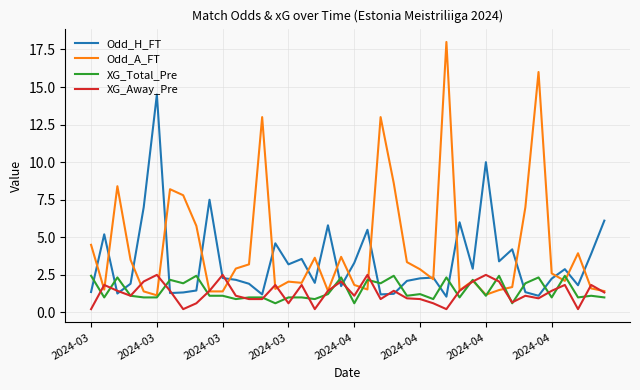

True or false: Odd_H_FT and XG_Total_Pre intersect in this chart.

True